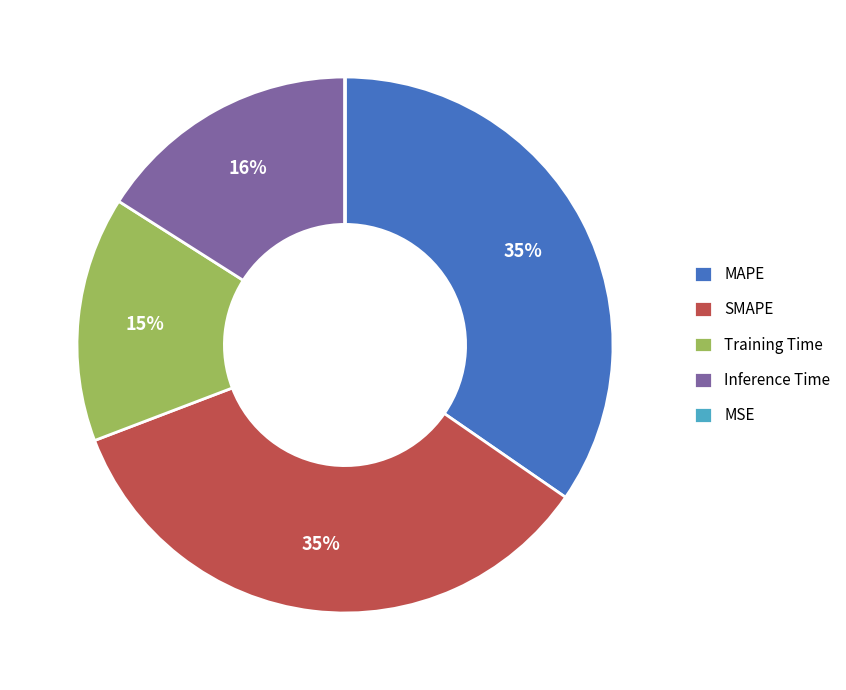

Do MAPE and Training Time together represent more than half of the pie?

No